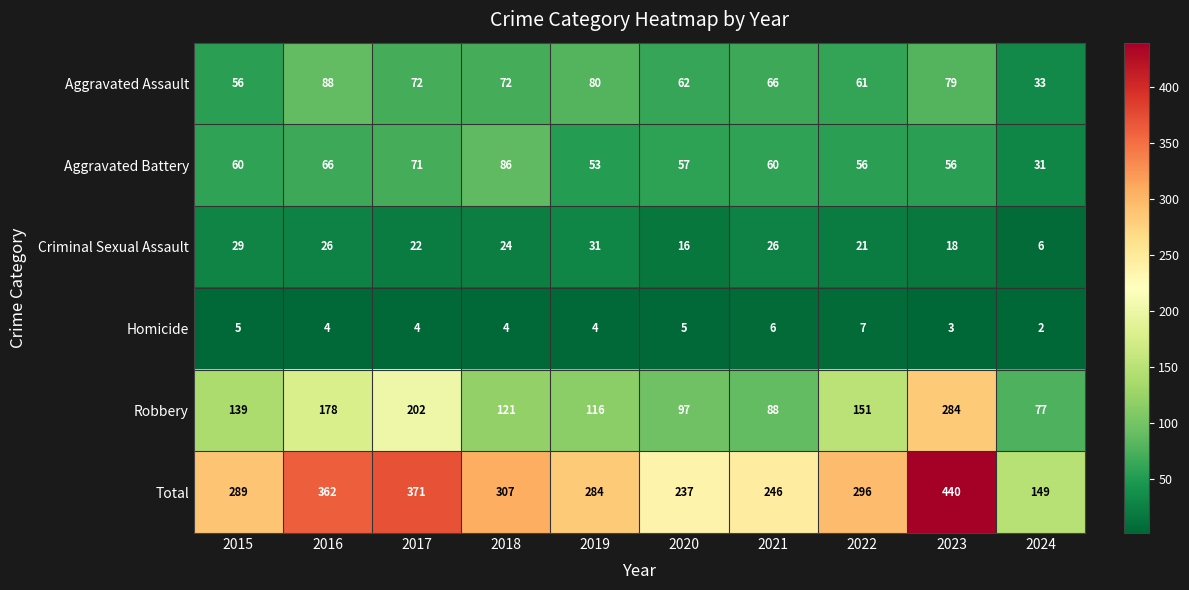

Rank the series at 2017 from highest to lowest value.

Total, Robbery, Aggravated Assault, Aggravated Battery, Criminal Sexual Assault, Homicide